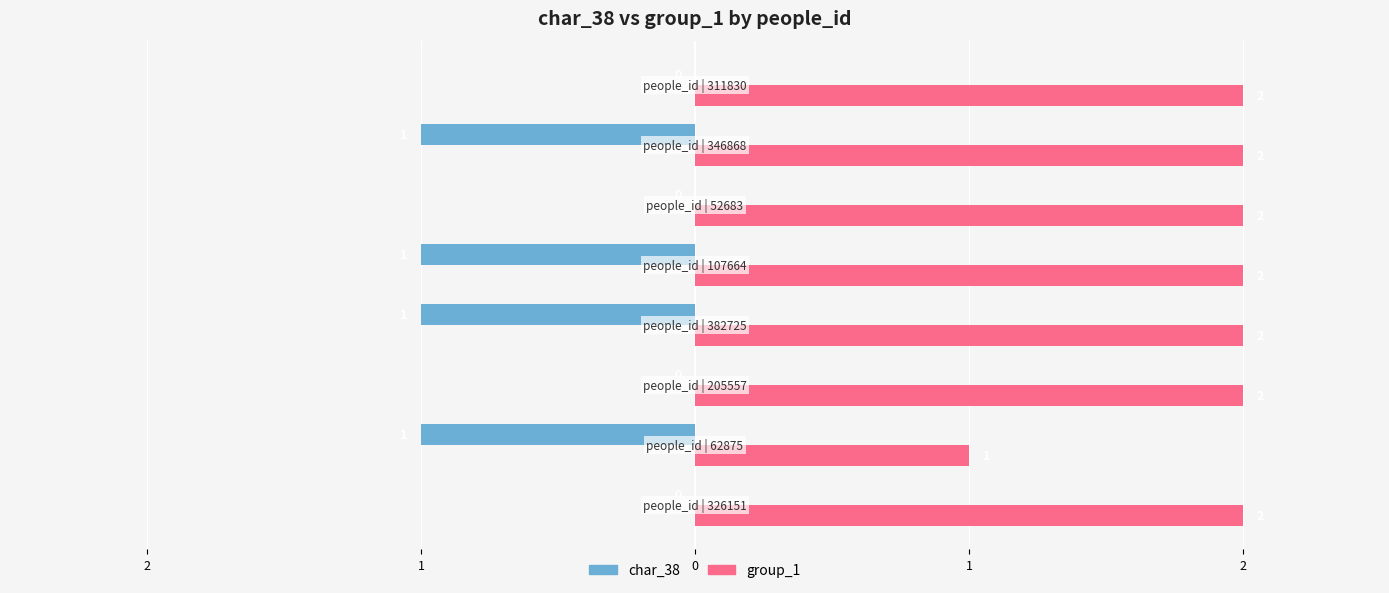

What are all the series names shown in the legend?

char_38, group_1